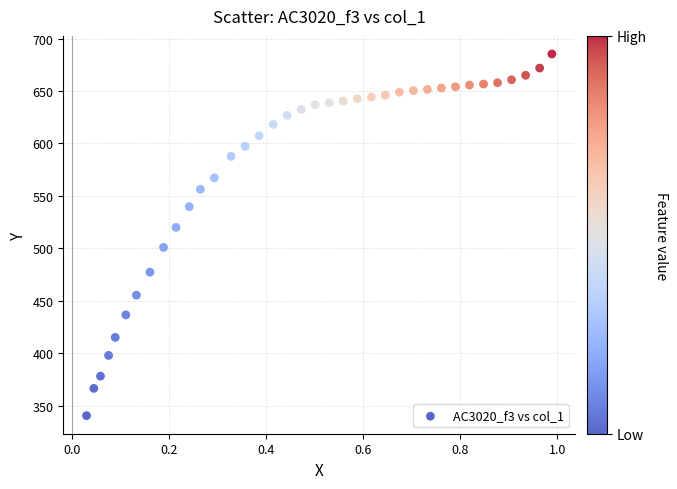

What is the range of X values (max minus min)?

1.0